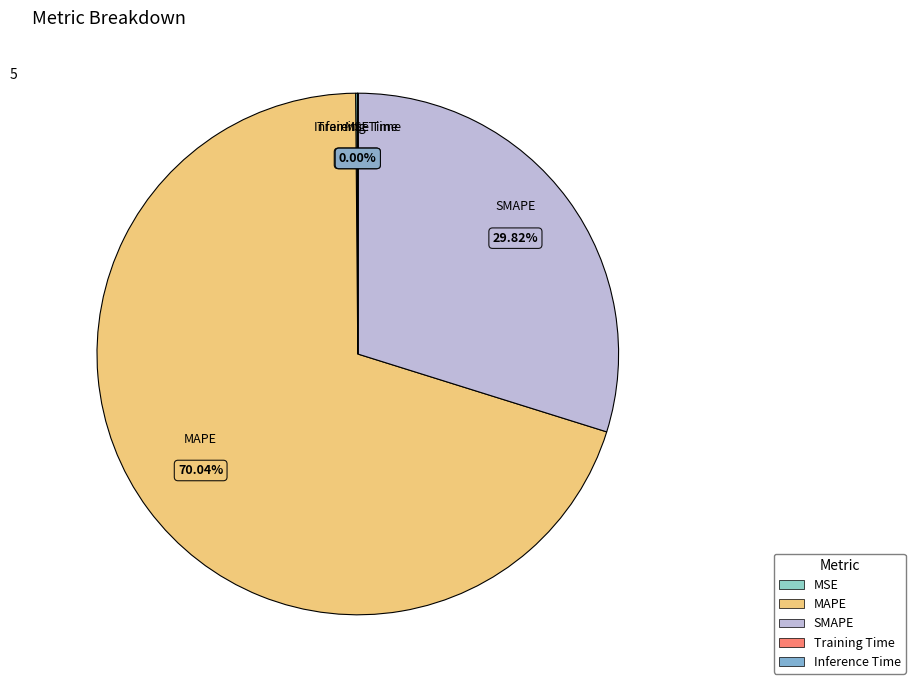

Which category has the biggest portion of the pie?

MAPE